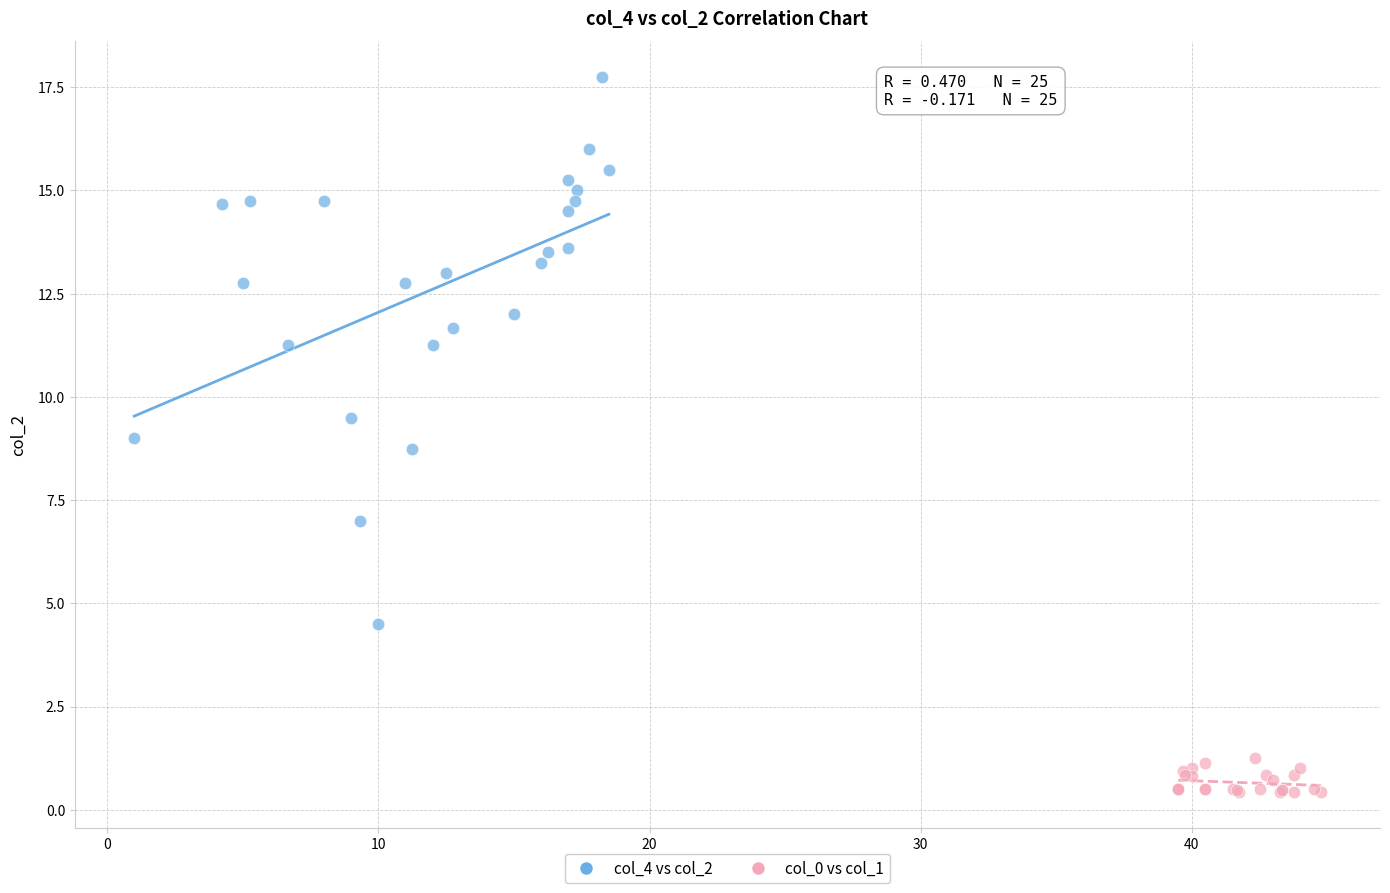

Which series has the widest spread of Y values?

col_4 vs col_2